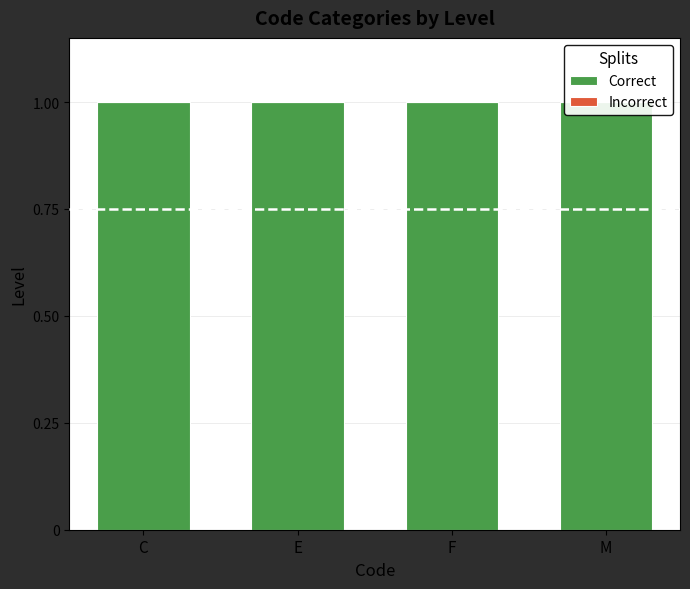

Rank the series by their average value, from highest to lowest.

Correct, Incorrect